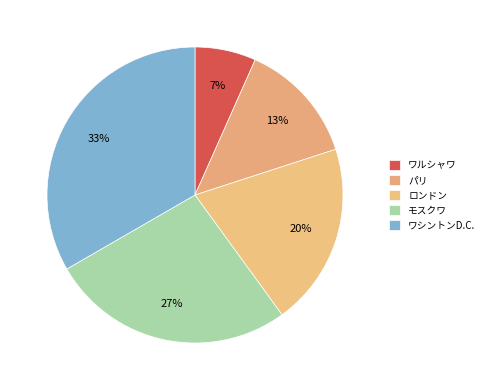

Which slice is the largest?

ワシントンD.C.